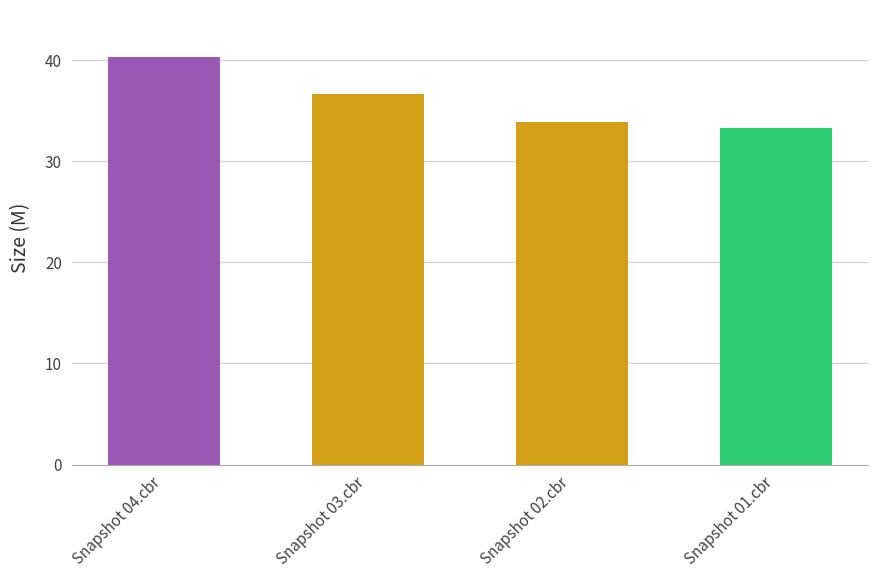

What is the smallest value displayed?

33.3